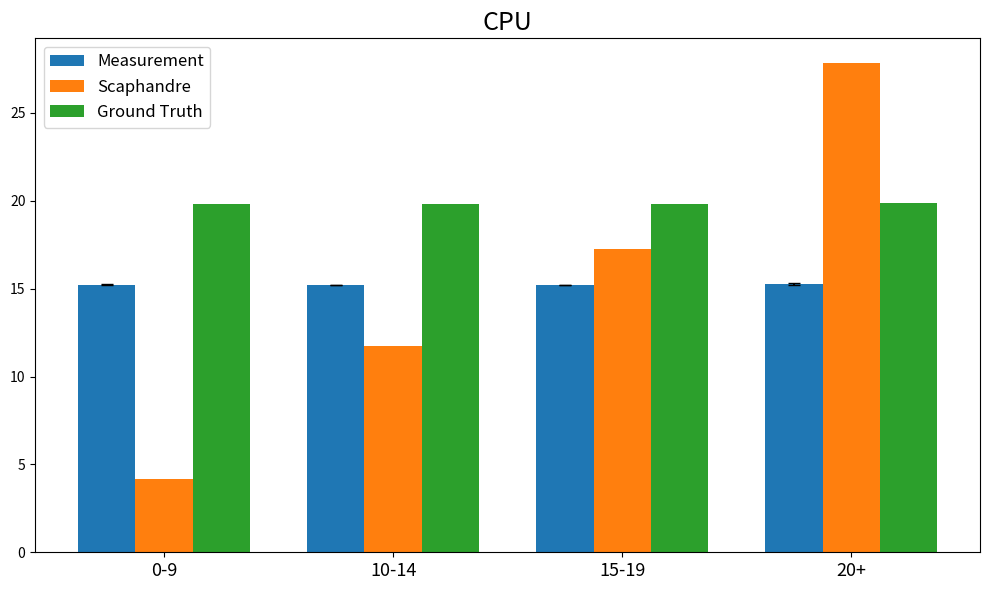

Which series has the largest range (max minus min)?

Scaphandre